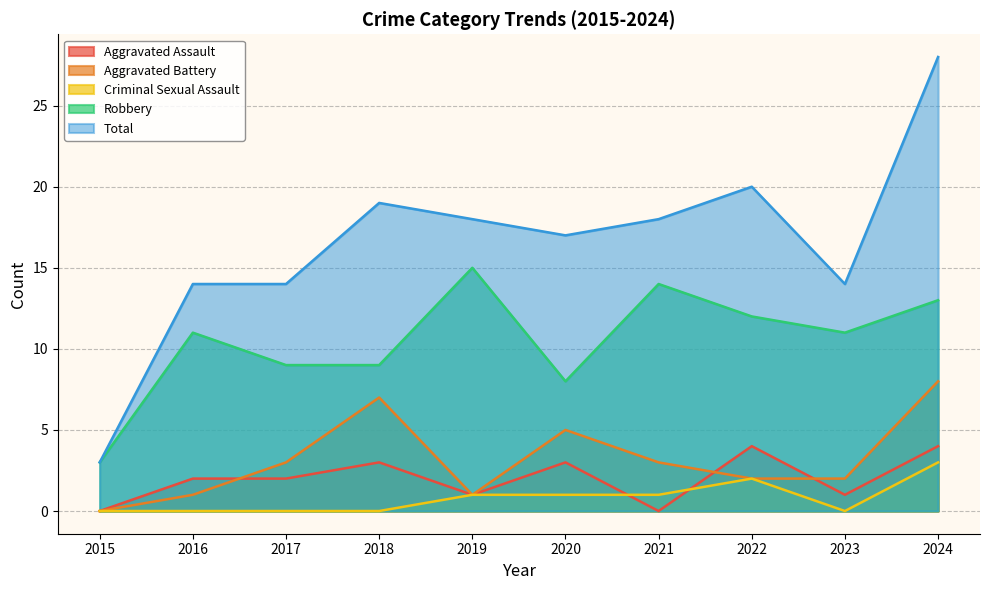

Where is the first local maximum for Criminal Sexual Assault?

2022